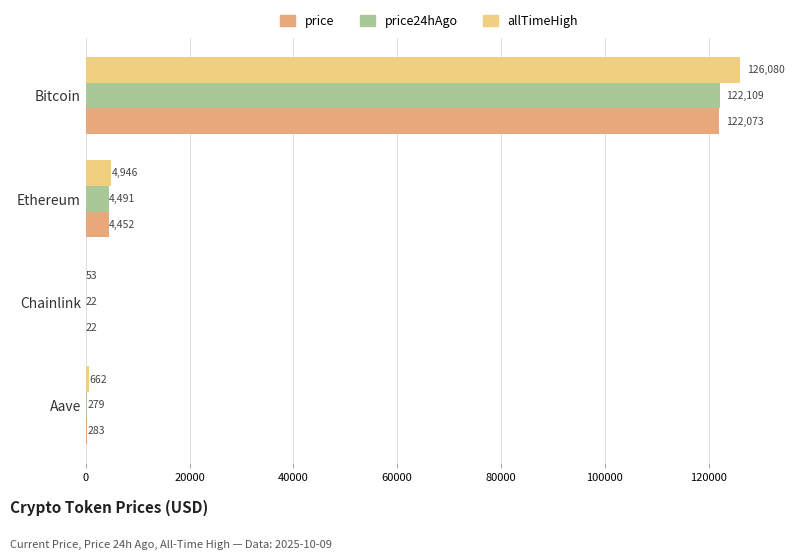

The price24hAgo series shows 203522.5 at Bitcoin. True or false?

False